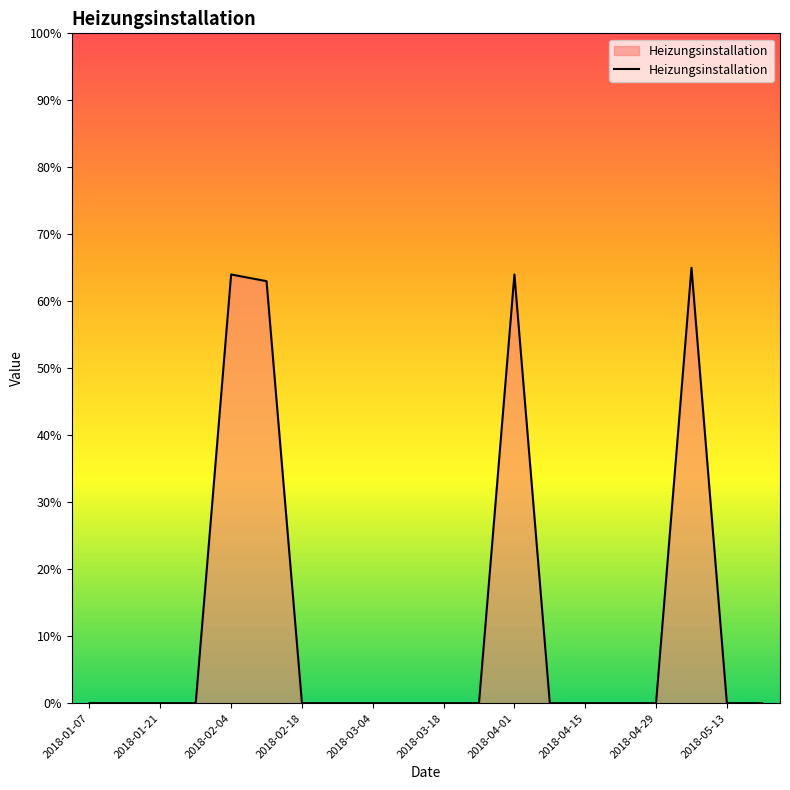

What is the greatest value displayed?

65